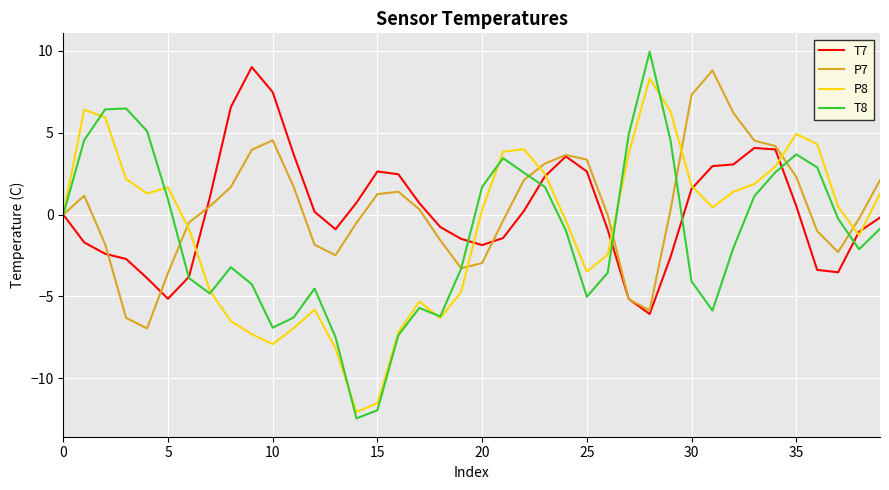

What is the greatest value displayed?

10.0